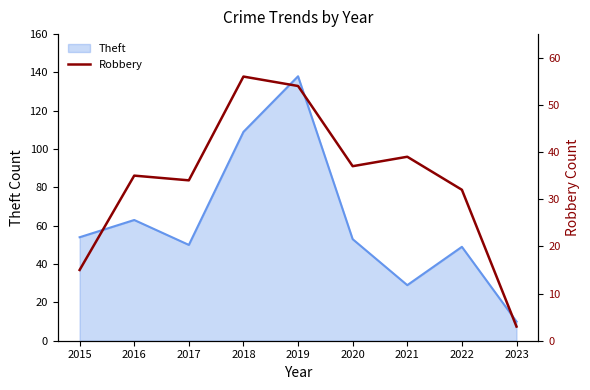

Rank the categories by value from lowest to highest.

2023, 2015, 2022, 2017, 2016, 2020, 2021, 2019, 2018